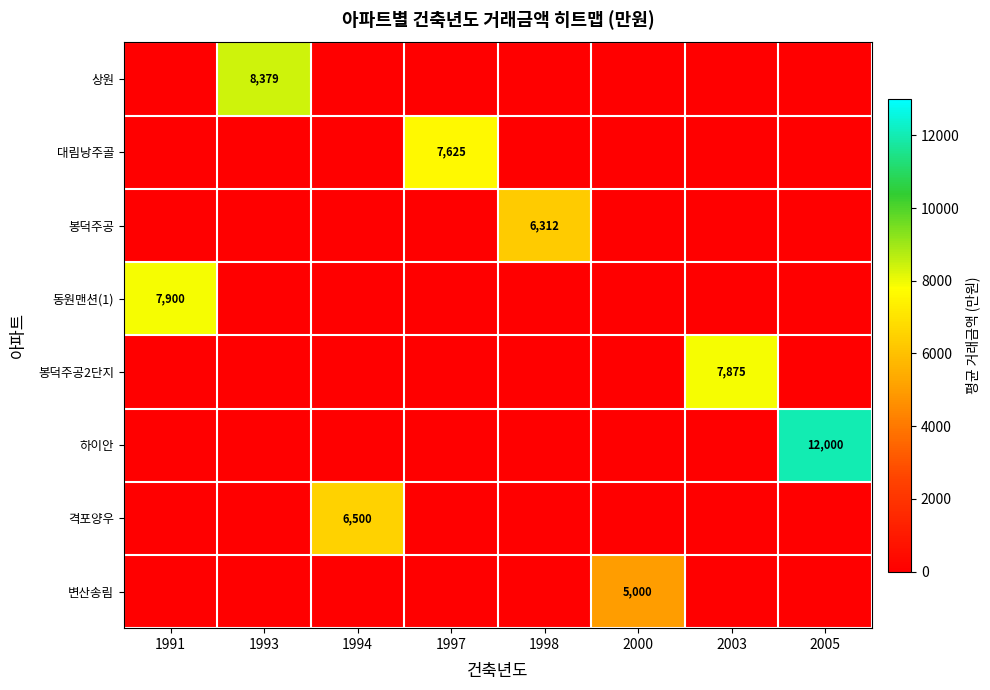

The value of 상원 at 1993 is 14656. True or false?

False